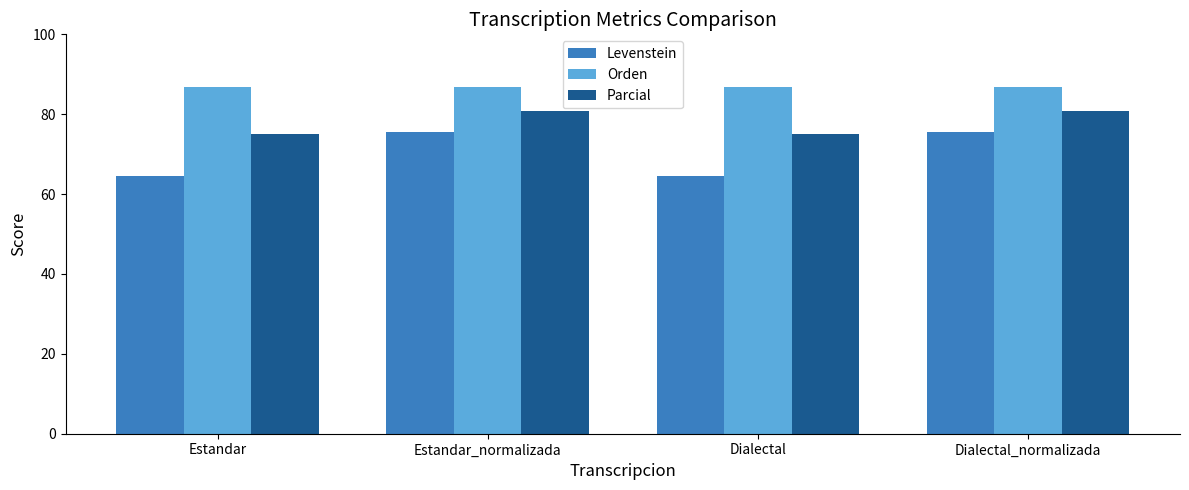

How many bars are there in total?

12